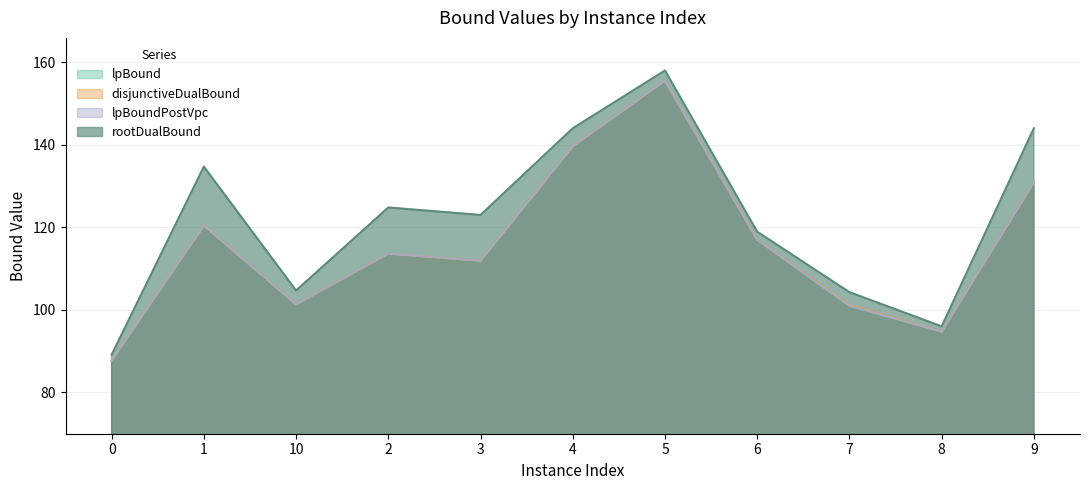

What is the sum of the disjunctiveDualBound values at 8 and 0?

182.7